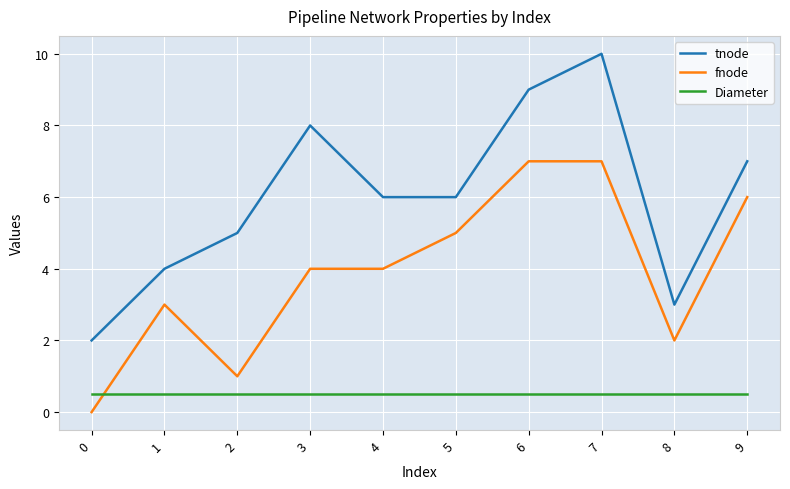

Count the number of categories in the chart.

10